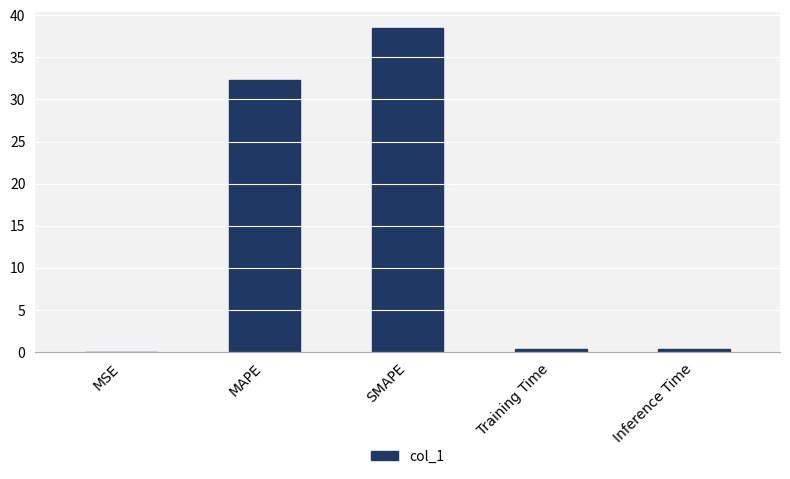

At which category does the chart reach its peak across all series?

SMAPE